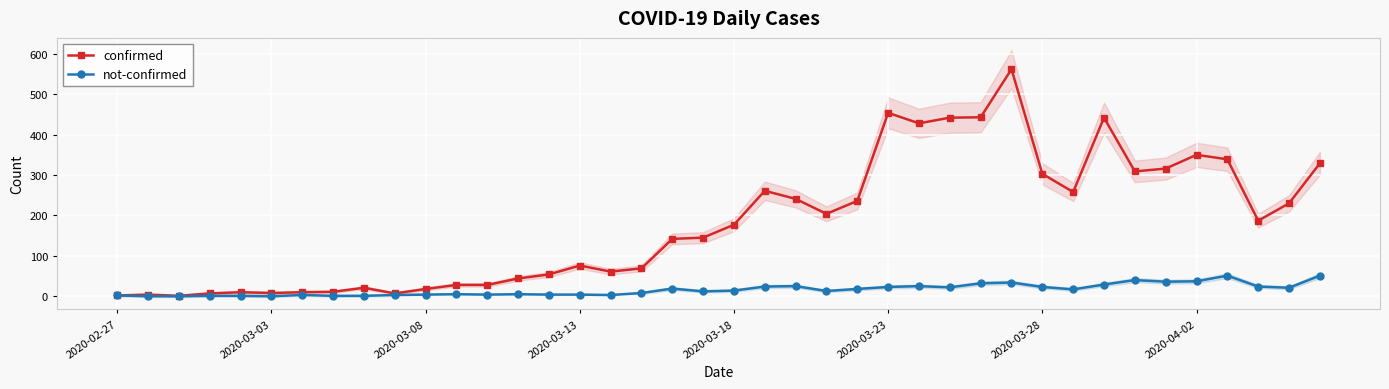

What position from the right is 31?

9